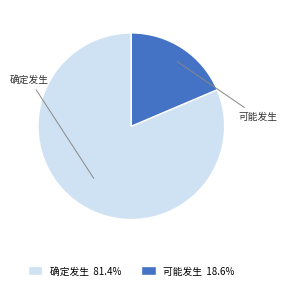

Is there a majority slice in this chart?

Yes